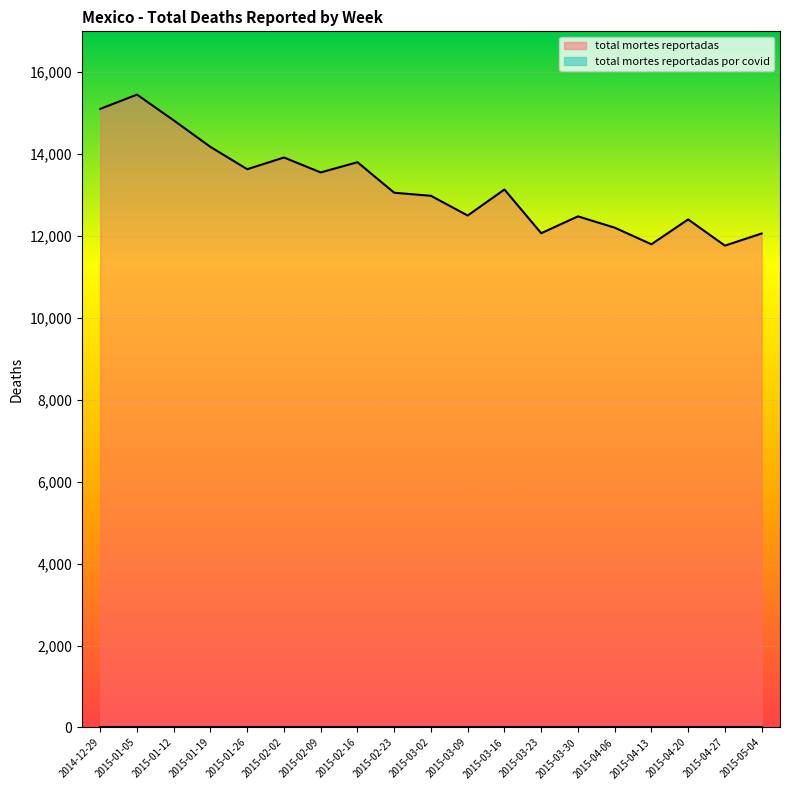

Where is the first local maximum?

2015-01-05